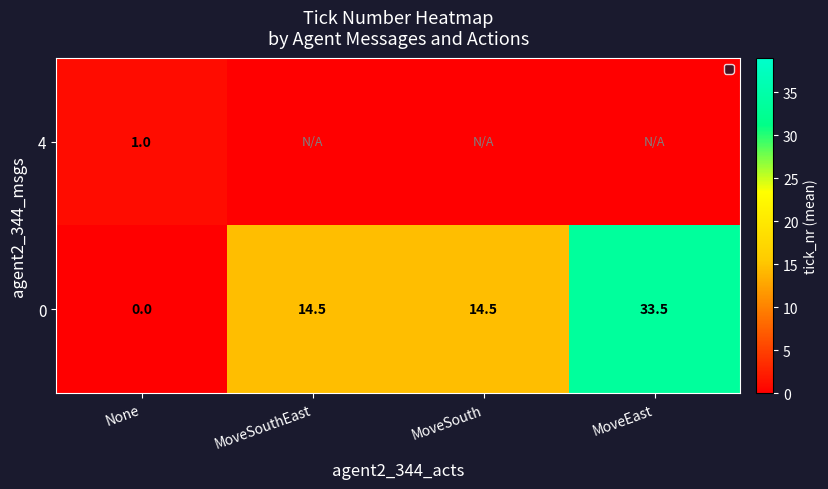

Which category has the lowest value in the 0 series?

None